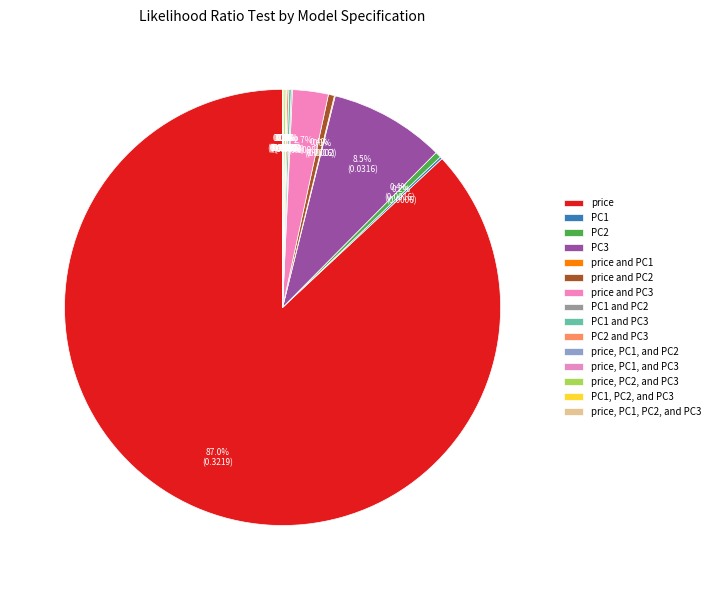

How many segments does this pie chart have?

15